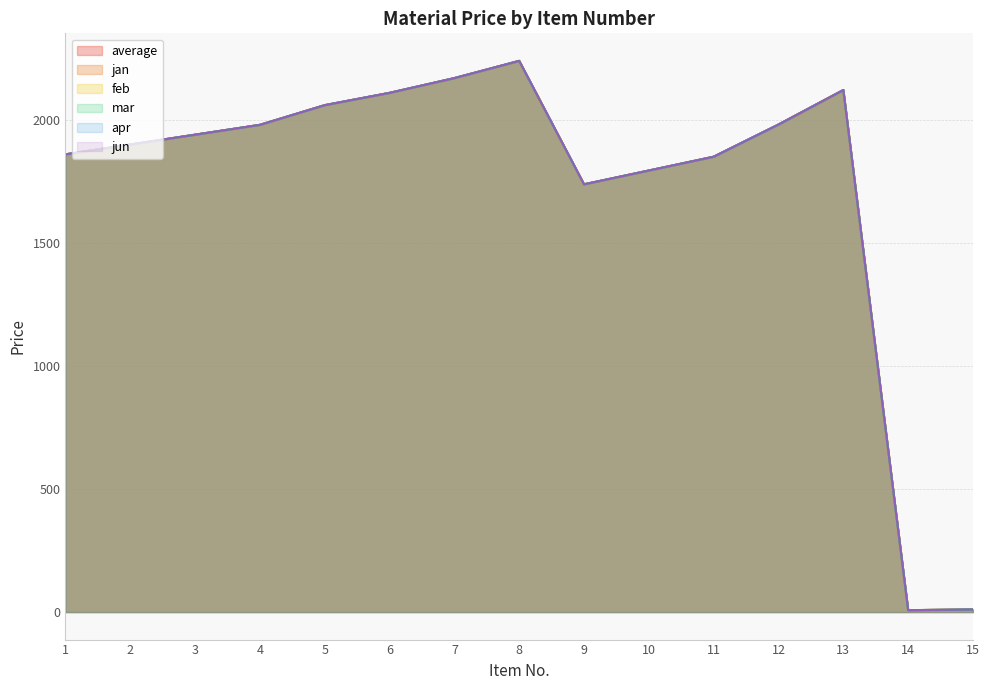

What is the value of the feb point at the 14th from the left?

7.5